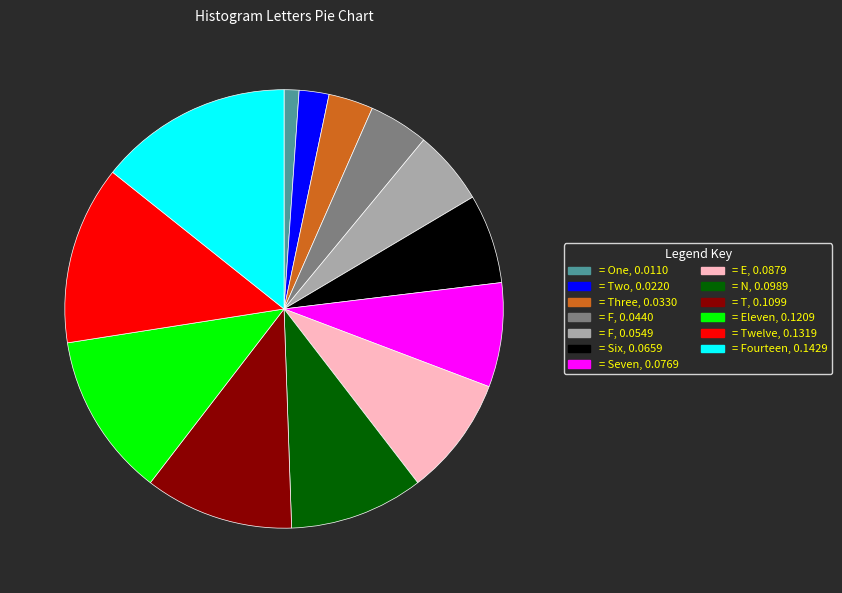

Is there a majority slice in this chart?

No